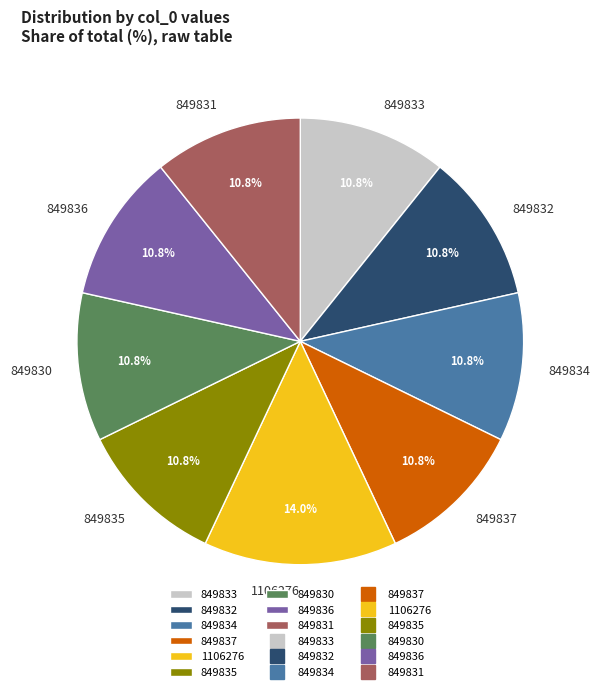

To the nearest percent, what percentage of the pie is 1106276?

14%